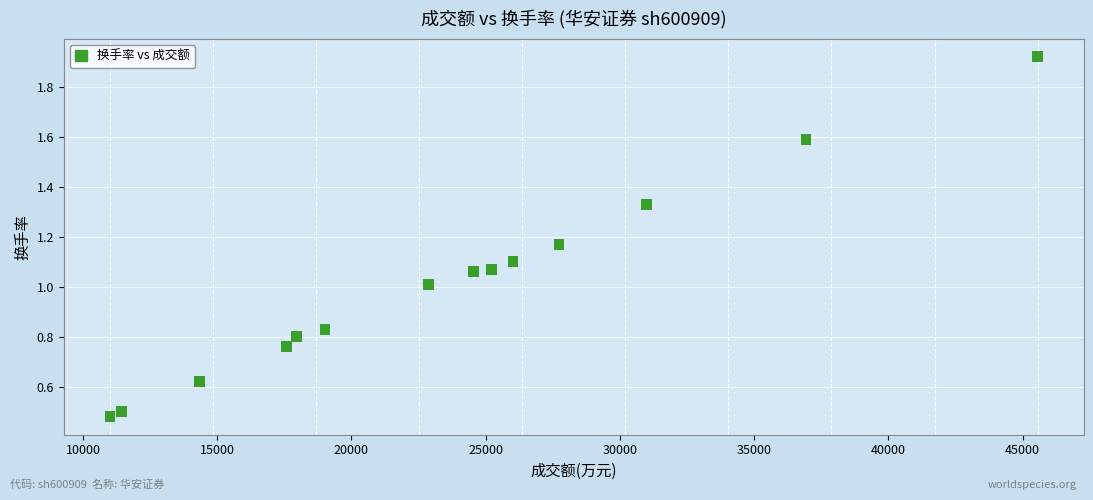

What is the range of Y values (max minus min)?

1.4